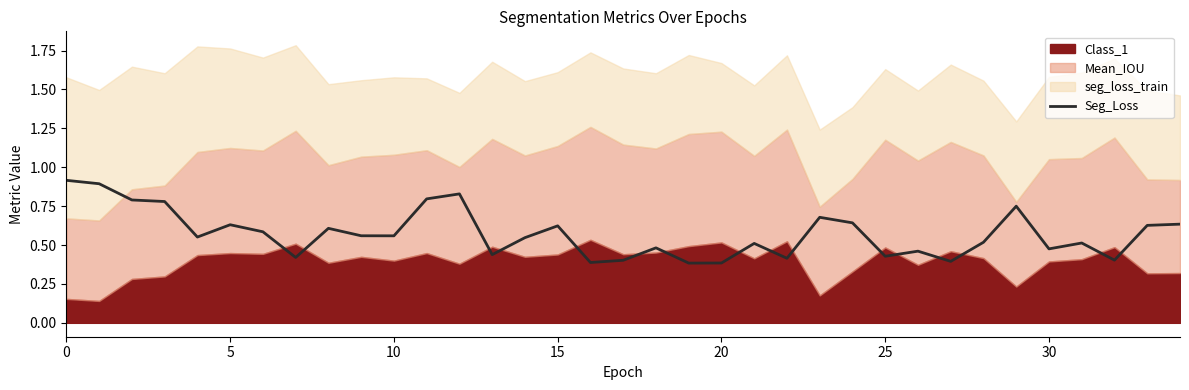

What is the change in value from 14 to 27?

-0.2